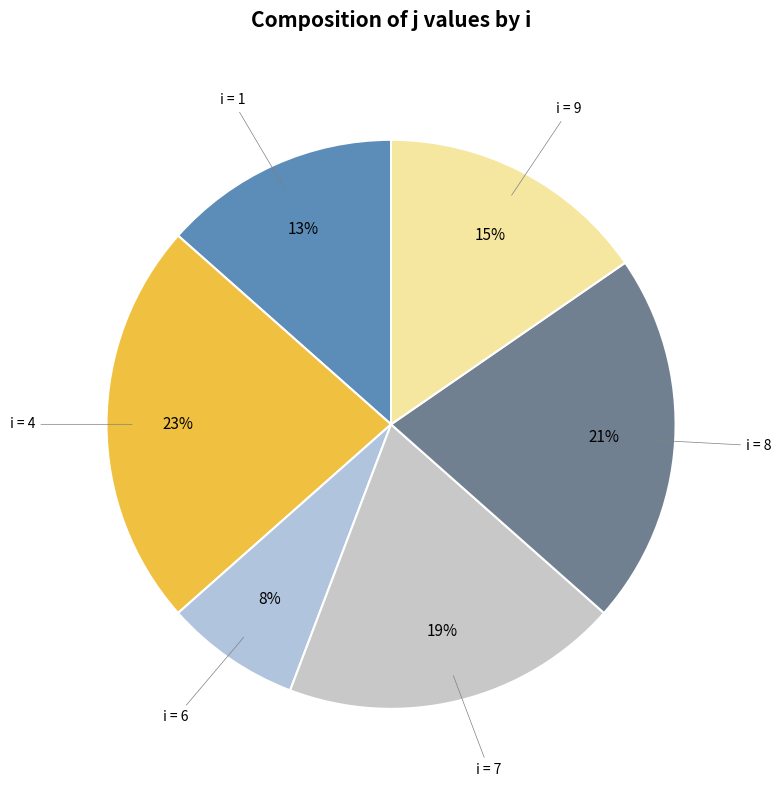

Rank the categories by value from highest to lowest.

4, 8, 7, 9, 1, 6